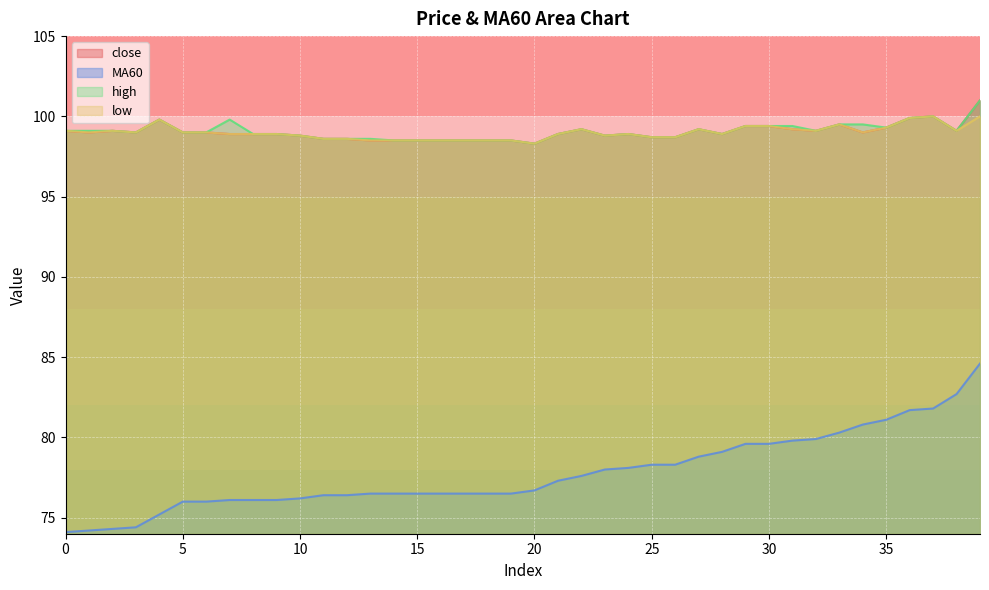

Reading right to left, transcribe all the data shown in this chart.

close: 39=101.0	38=99.1	37=100.0	36=99.9	35=99.3	34=99.0	33=99.5	32=99.1	31=99.2	30=99.4	29=99.4	28=98.9	27=99.2	26=98.7	25=98.7	24=98.9	23=98.8	22=99.2	21=98.9	20=98.3	19=98.5	18=98.5	17=98.5	16=98.5	15=98.5	14=98.5	13=98.5	12=98.6	11=98.6	10=98.8	9=98.9	8=98.9	7=98.9	6=99.0	5=99.0	4=99.8	3=99.0	2=99.1	1=99.0	0=99.1
MA60: 39=84.6	38=82.7	37=81.8	36=81.7	35=81.1	34=80.8	33=80.3	32=79.9	31=79.8	30=79.6	29=79.6	28=79.1	27=78.8	26=78.3	25=78.3	24=78.1	23=78.0	22=77.6	21=77.3	20=76.7	19=76.5	18=76.5	17=76.5	16=76.5	15=76.5	14=76.5	13=76.5	12=76.4	11=76.4	10=76.2	9=76.1	8=76.1	7=76.1	6=76.0	5=76.0	4=75.2	3=74.4	2=74.3	1=74.2	0=74.1
high: 39=101.0	38=99.1	37=100.0	36=99.9	35=99.3	34=99.5	33=99.5	32=99.1	31=99.4	30=99.4	29=99.4	28=98.9	27=99.2	26=98.7	25=98.7	24=98.9	23=98.8	22=99.2	21=98.9	20=98.3	19=98.5	18=98.5	17=98.5	16=98.5	15=98.5	14=98.5	13=98.6	12=98.6	11=98.6	10=98.8	9=98.9	8=98.9	7=99.8	6=99.0	5=99.0	4=99.8	3=99.0	2=99.1	1=99.1	0=99.1
low: 39=100.0	38=99.1	37=100.0	36=99.9	35=99.3	34=99.0	33=99.5	32=99.1	31=99.2	30=99.4	29=99.4	28=98.9	27=99.2	26=98.7	25=98.7	24=98.9	23=98.8	22=99.2	21=98.9	20=98.3	19=98.5	18=98.5	17=98.5	16=98.5	15=98.5	14=98.5	13=98.5	12=98.6	11=98.6	10=98.8	9=98.9	8=98.9	7=98.9	6=99.0	5=99.0	4=99.8	3=99.0	2=99.1	1=99.0	0=99.1